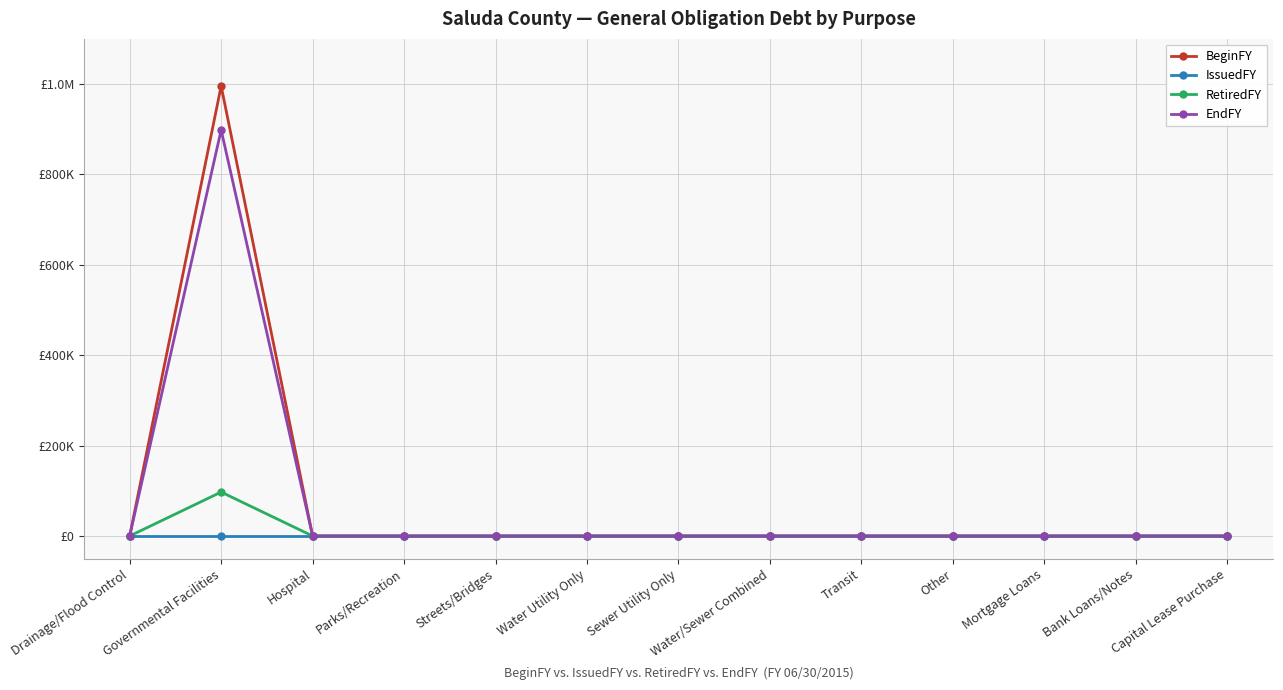

What is the difference between the maximum and minimum values in the BeginFY series?

995741